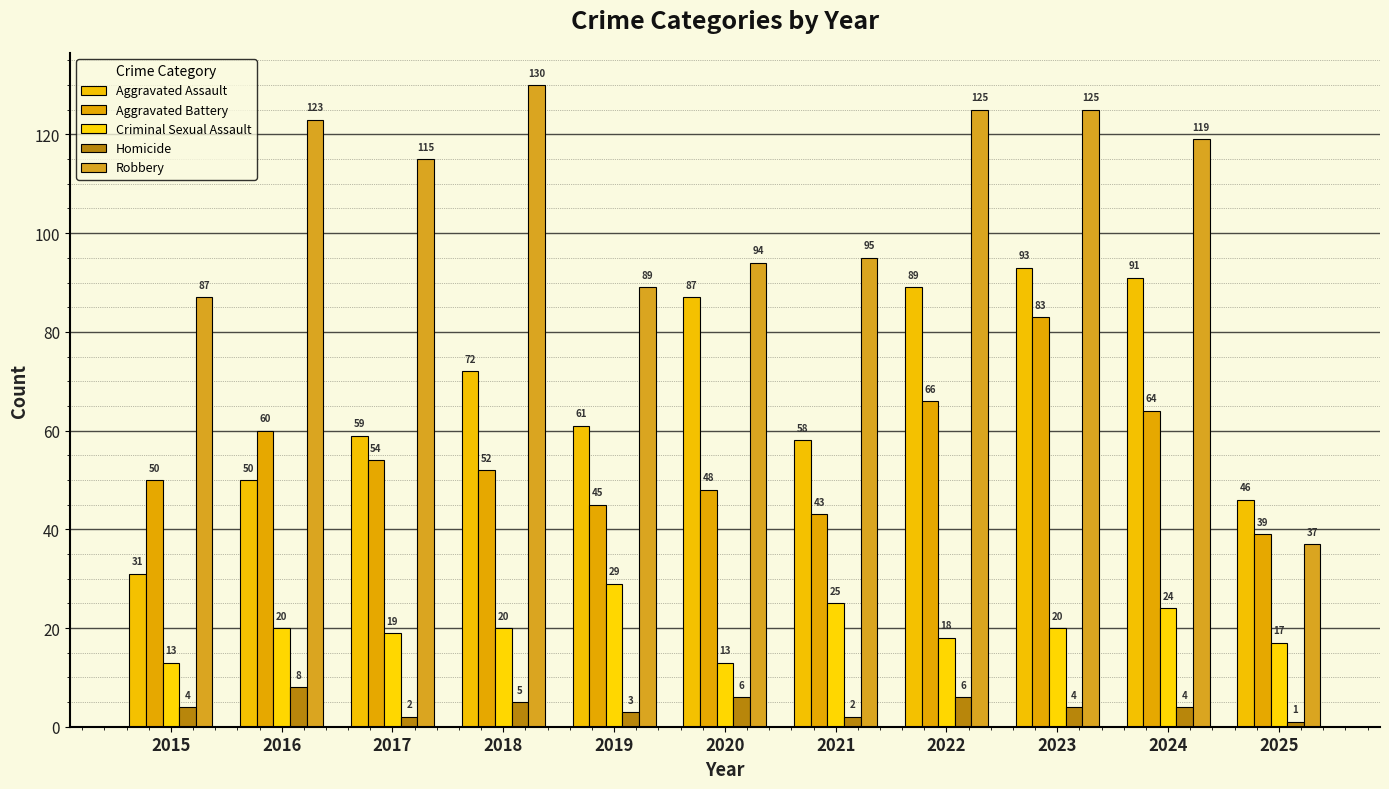

Rank the series by their maximum value, from highest to lowest.

Robbery, Aggravated Assault, Aggravated Battery, Criminal Sexual Assault, Homicide